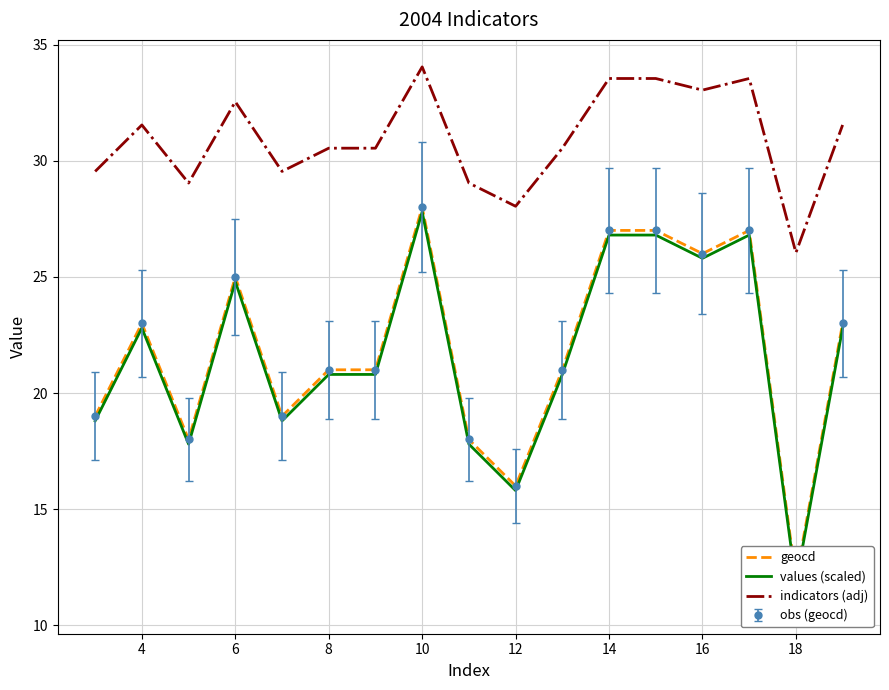

True or false: geocd and indicators (adj) intersect in this chart.

False